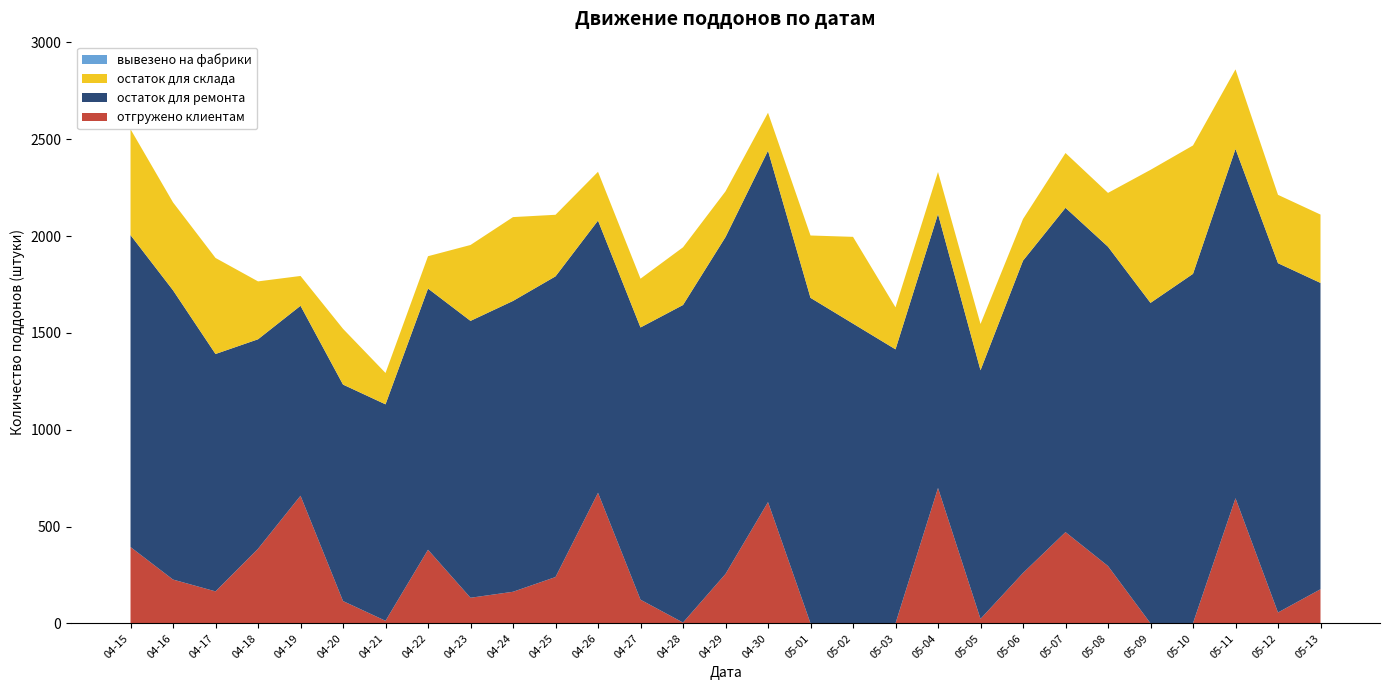

Reading left to right, extract all data points from this chart.

отгружено клиентам: 04-15=394	04-16=226	04-17=165	04-18=385	04-19=659	04-20=115	04-21=13	04-22=380	04-23=132	04-24=163	04-25=239	04-26=674	04-27=122	04-28=4	04-29=255	04-30=626	05-01=0	05-02=0	05-03=0	05-04=699	05-05=23	05-06=260	05-07=471	05-08=296	05-09=0	05-10=1	05-11=646	05-12=56	05-13=176
остаток для ремонта: 04-15=1611	04-16=1494	04-17=1226	04-18=1082	04-19=981	04-20=1118	04-21=1118	04-22=1349	04-23=1430	04-24=1502	04-25=1553	04-26=1406	04-27=1406	04-28=1640	04-29=1740	04-30=1815	05-01=1681	05-02=1548	05-03=1415	05-04=1415	05-05=1284	05-06=1613	05-07=1675	05-08=1649	05-09=1655	05-10=1804	05-11=1804	05-12=1804	05-13=1582
остаток для склада: 04-15=547	04-16=454	04-17=496	04-18=299	04-19=154	04-20=288	04-21=162	04-22=167	04-23=392	04-24=433	04-25=318	04-26=252	04-27=252	04-28=298	04-29=236	04-30=196	05-01=322	05-02=448	05-03=217	05-04=217	05-05=239	05-06=215	05-07=283	05-08=278	05-09=687	05-10=663	05-11=411	05-12=353	05-13=353
вывезено на фабрики: 04-15=0	04-16=0	04-17=0	04-18=0	04-19=0	04-20=0	04-21=0	04-22=0	04-23=0	04-24=0	04-25=0	04-26=0	04-27=0	04-28=0	04-29=0	04-30=0	05-01=0	05-02=0	05-03=0	05-04=0	05-05=0	05-06=0	05-07=0	05-08=0	05-09=0	05-10=0	05-11=0	05-12=0	05-13=0